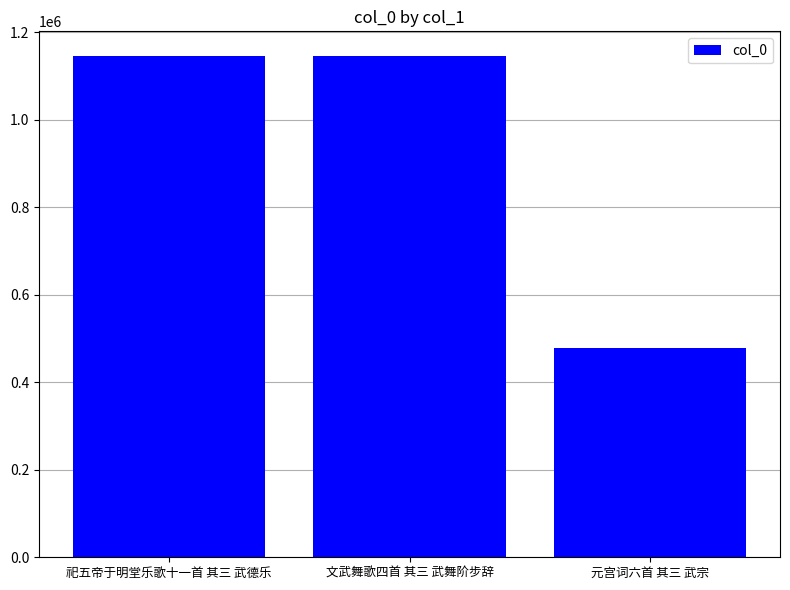

How many categories are shown in the chart?

3